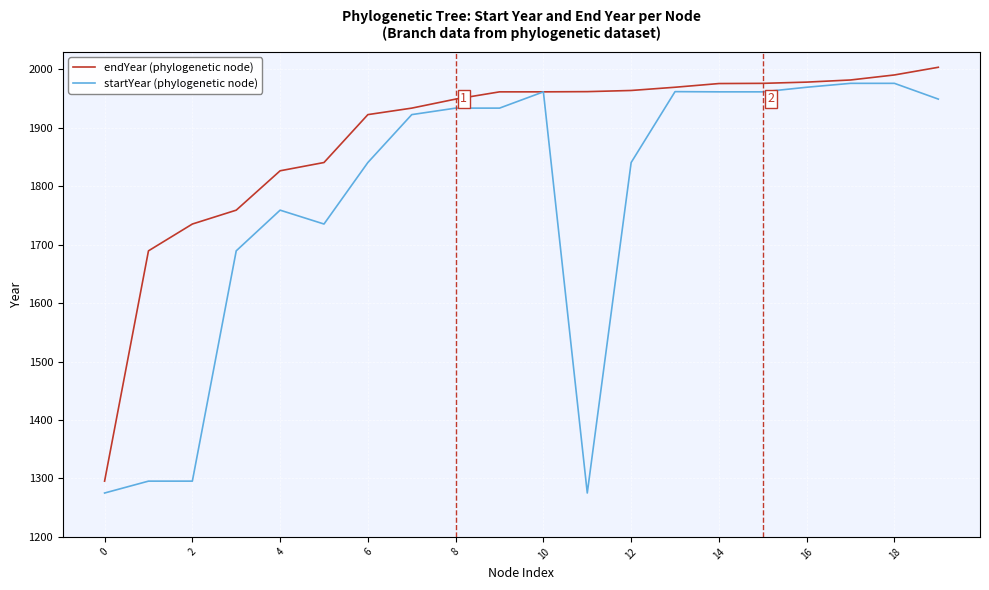

List the series in order of their overall mean, highest first.

endYear (phylogenetic node), startYear (phylogenetic node)